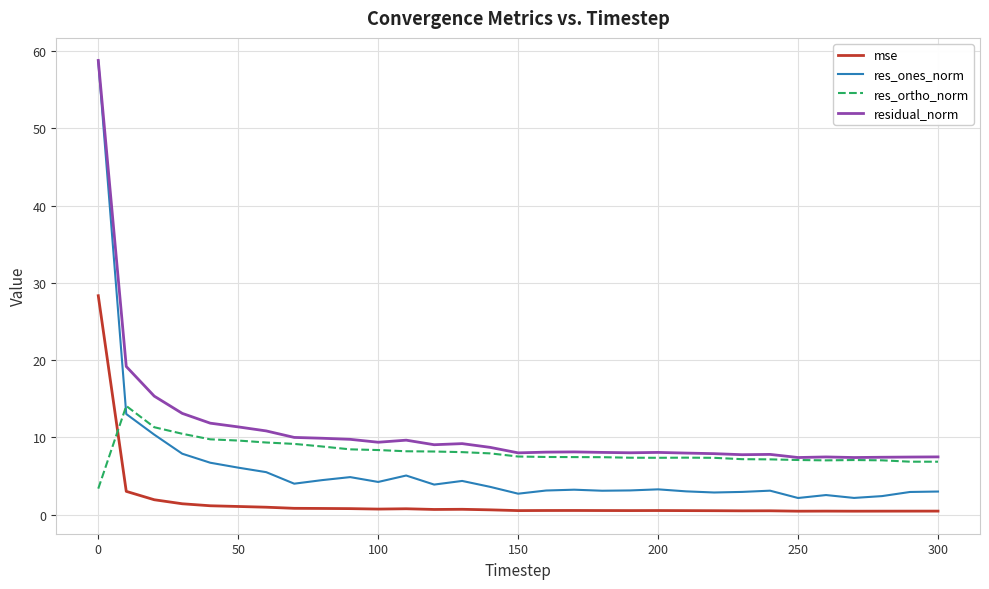

How many times do res_ortho_norm and res_ones_norm cross each other?

1